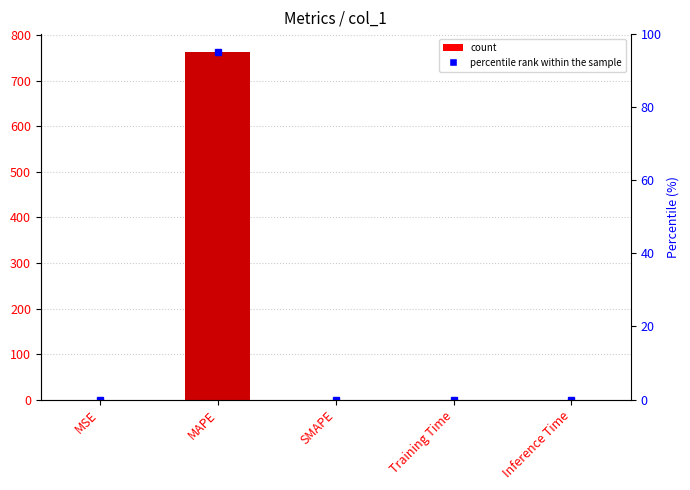

What is the label of the 1st bar from the right?

Inference Time